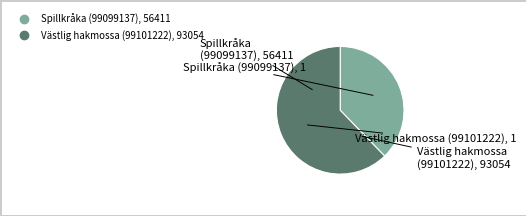

How many slices are in this pie chart?

2